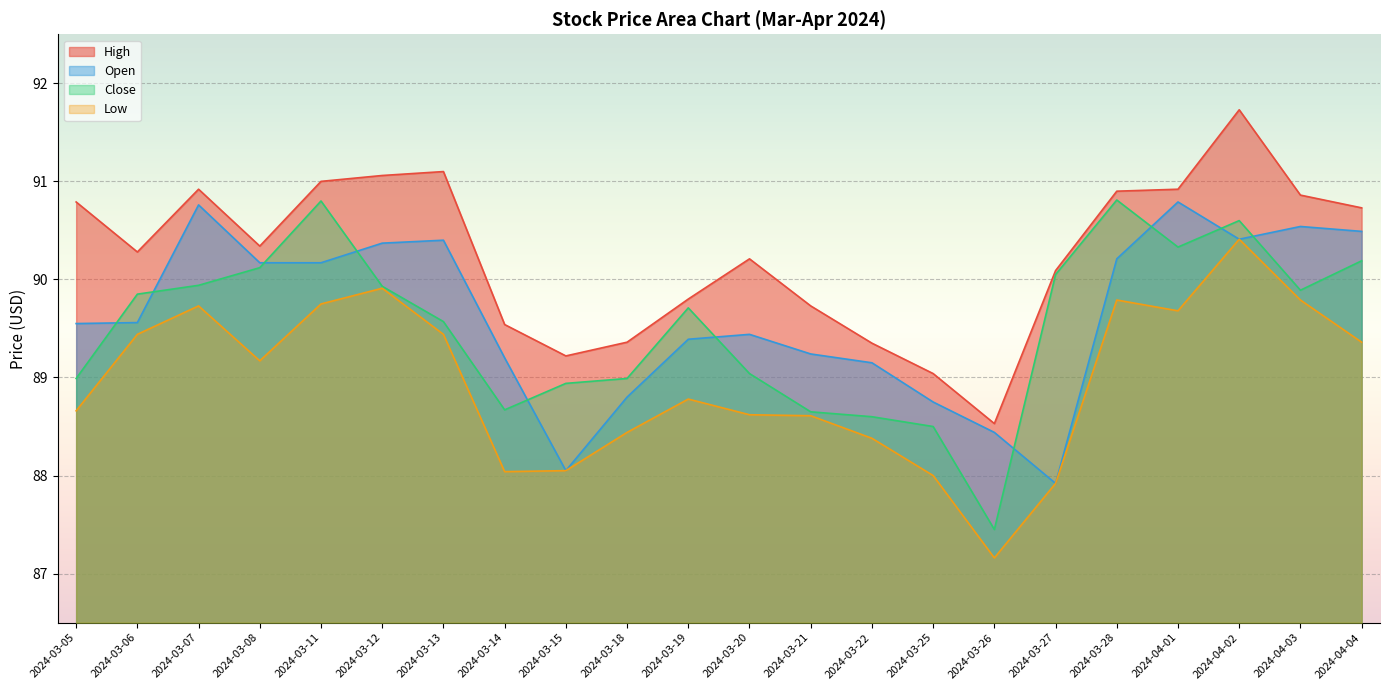

What is the highest value of the Low series?

90.4